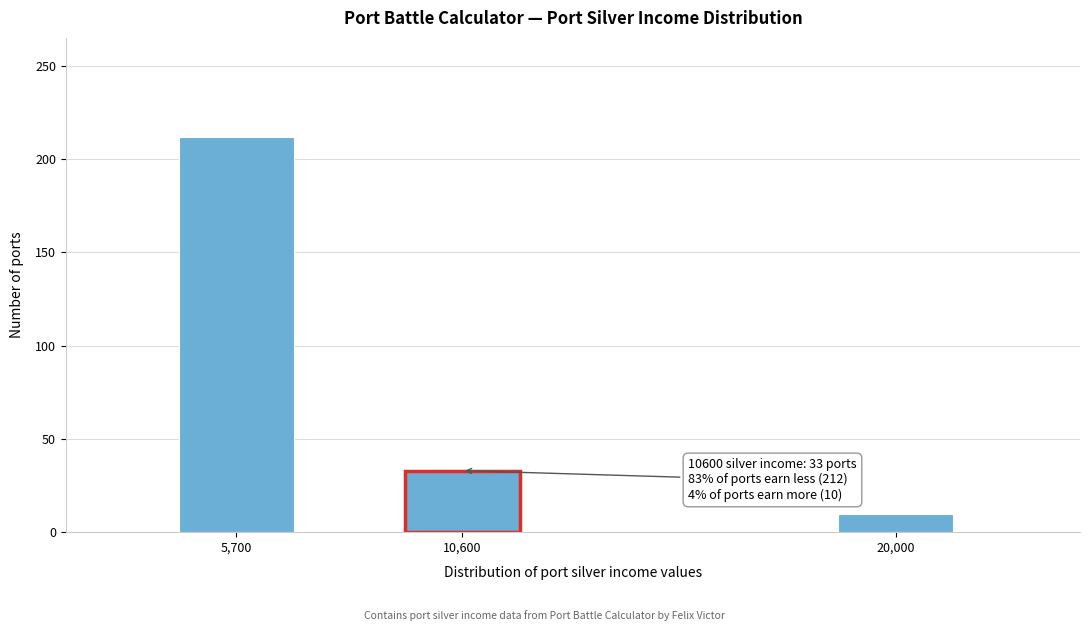

Reading left to right, list all the values displayed in this chart.

5,700=212	10,600=33	20,000=10